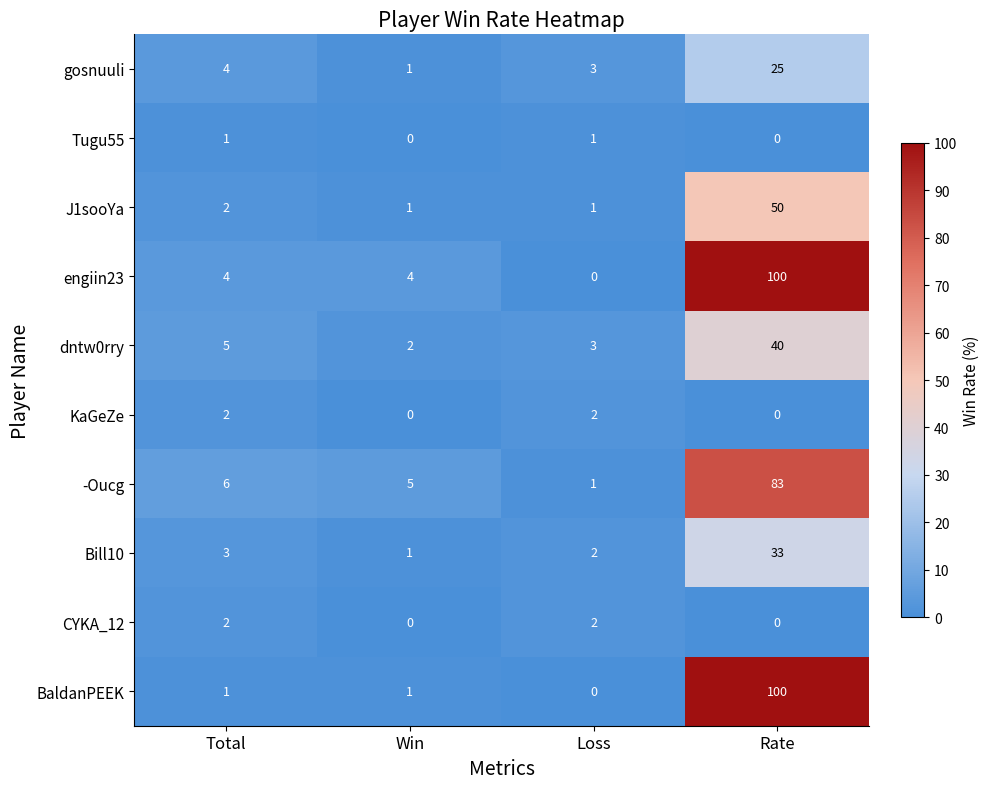

What is the difference between the maximum and minimum values in the engiin23 series?

100